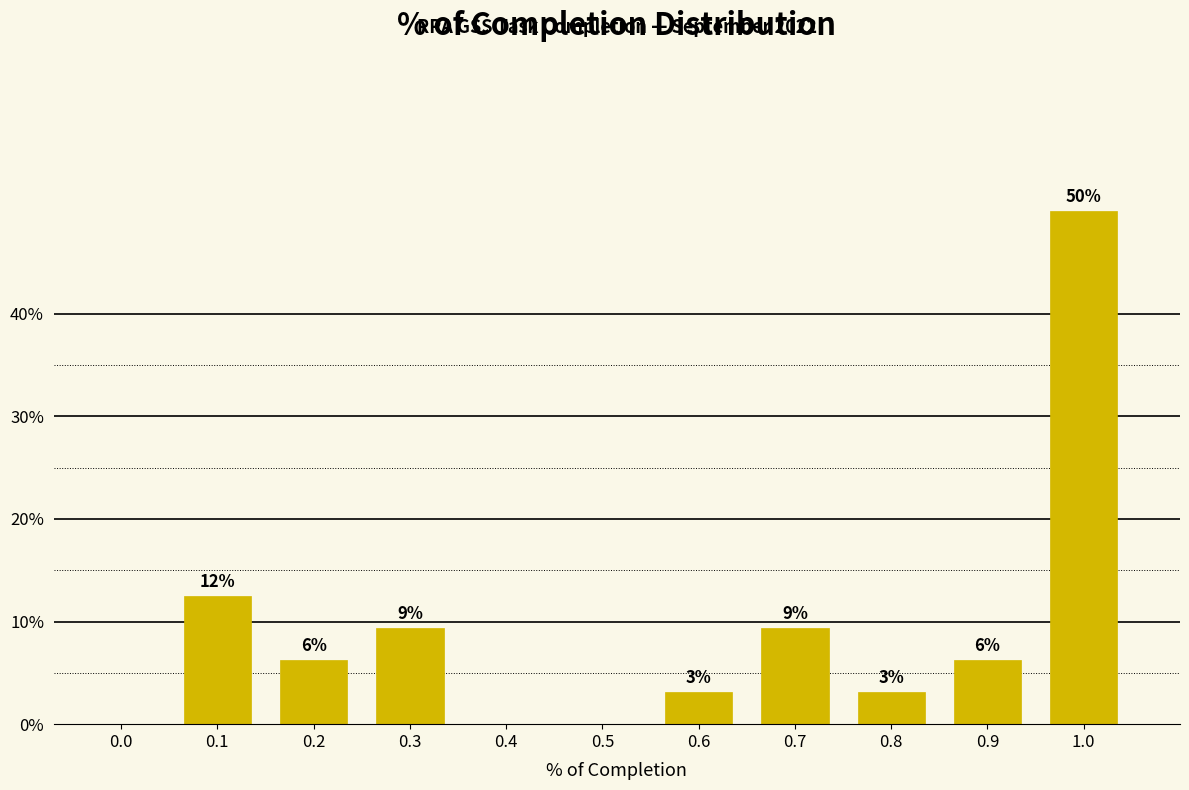

Are the bars horizontal?

No